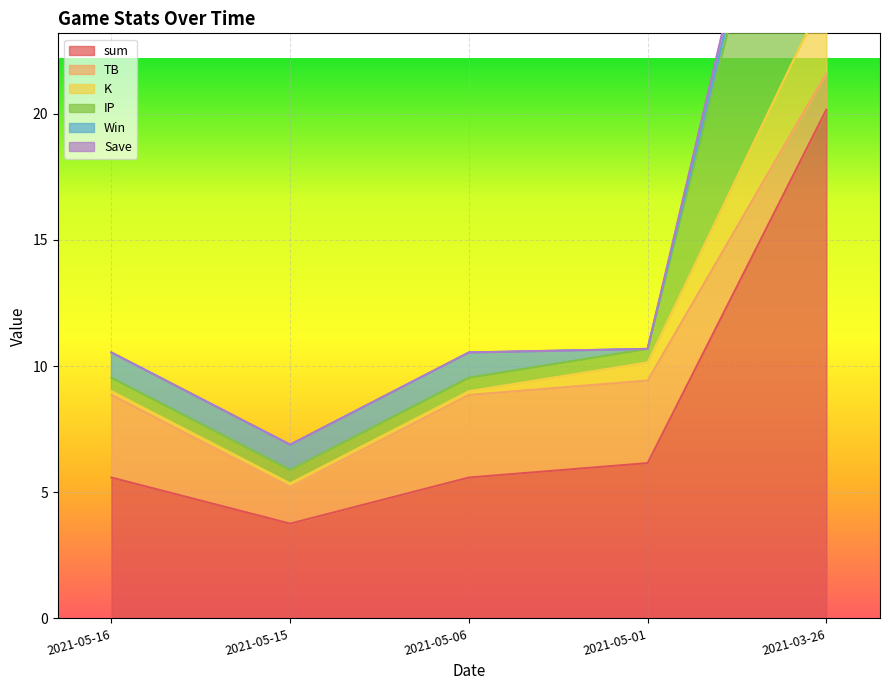

Is it true that sum equals 6.4 at 2021-03-26?

False